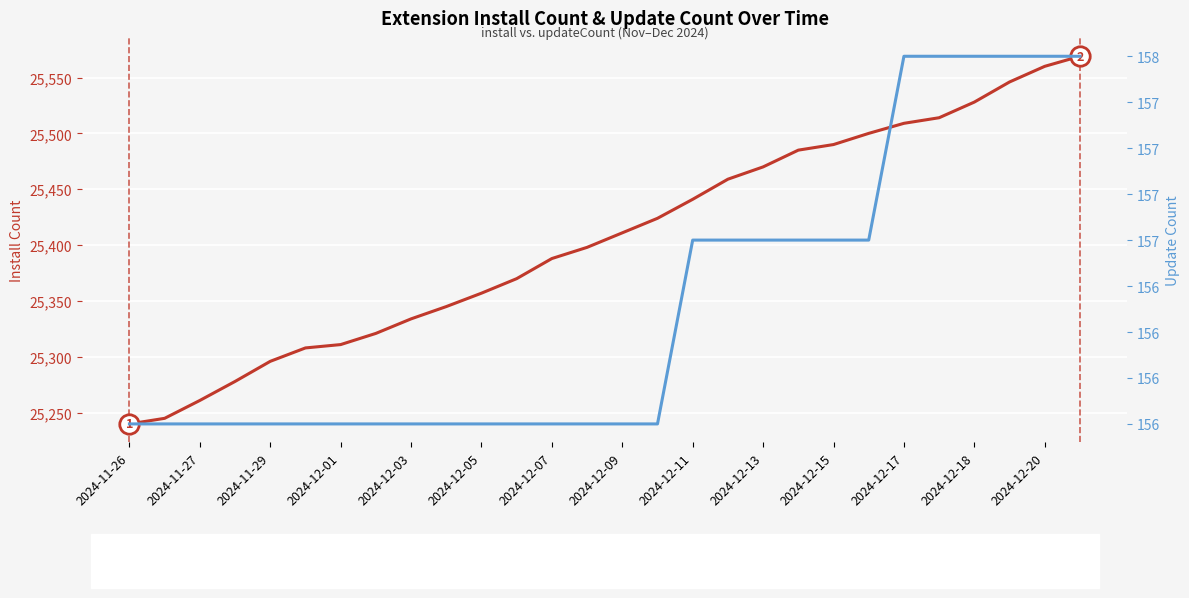

What is the difference between the second highest and minimum values in the install count series?

320